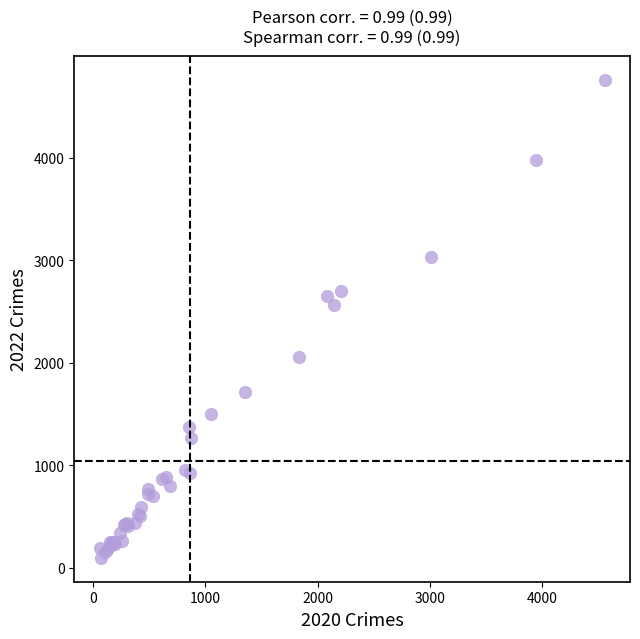

What Y value in the scatter plot is closest to 2430?

2566